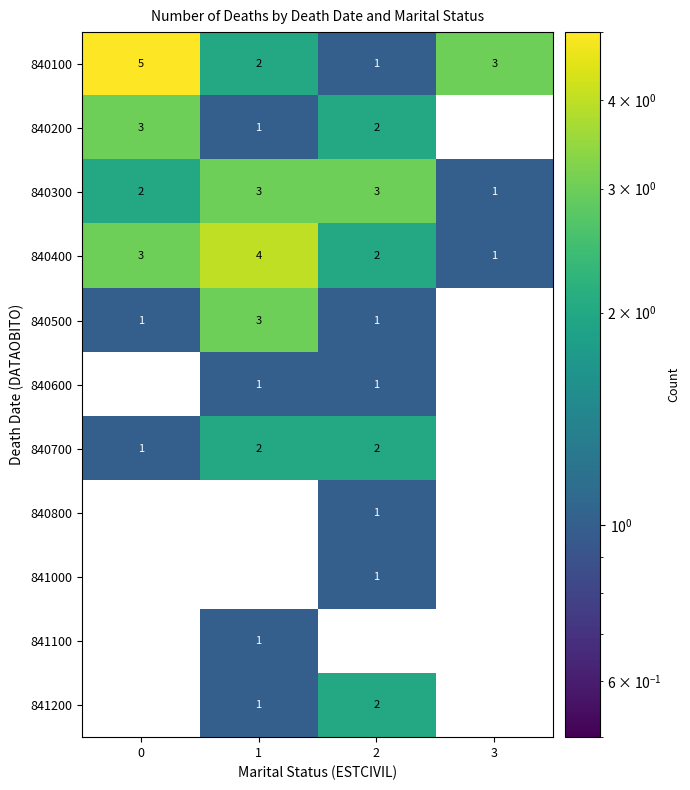

The value of 840700 at 2 is 1. True or false?

False